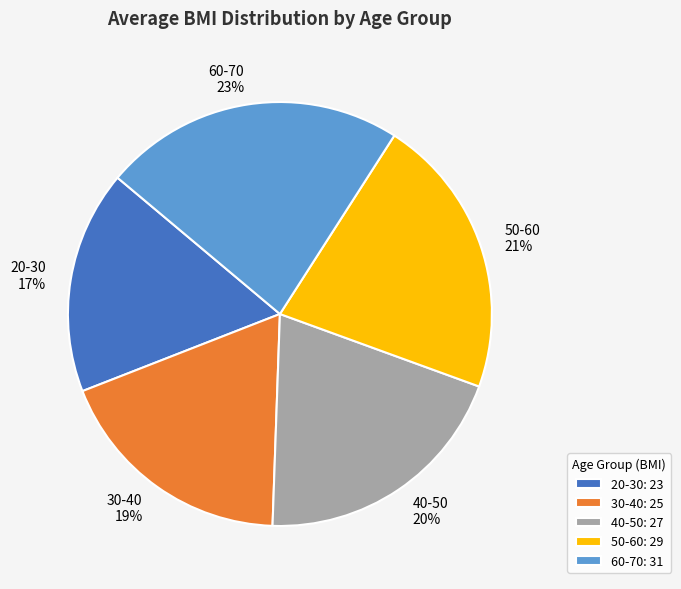

To the nearest percent, what is the difference between the 50-60 and 40-50 slice percentages?

1%